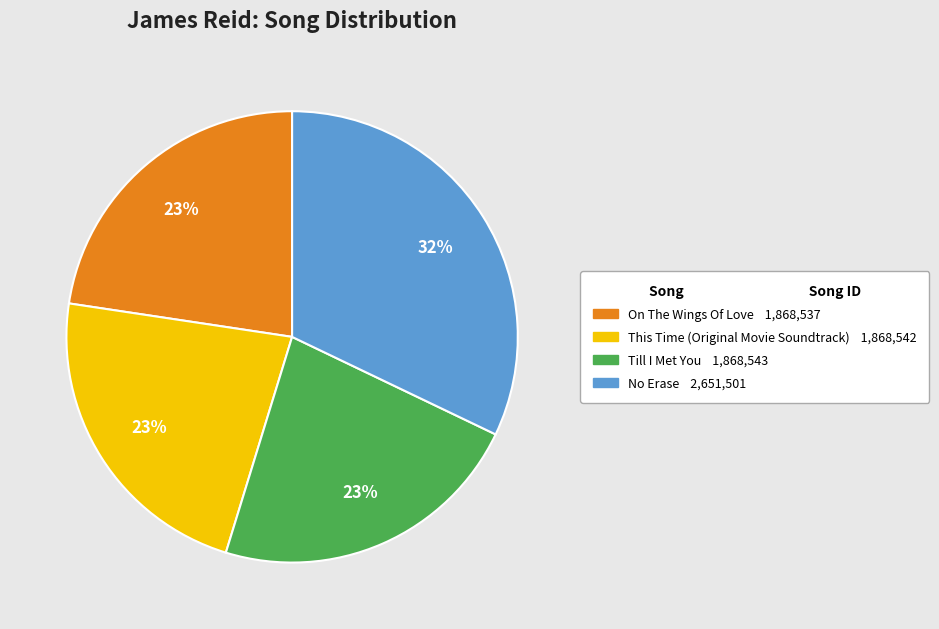

What percentage is the On The Wings Of Love slice, to the nearest percent?

23%